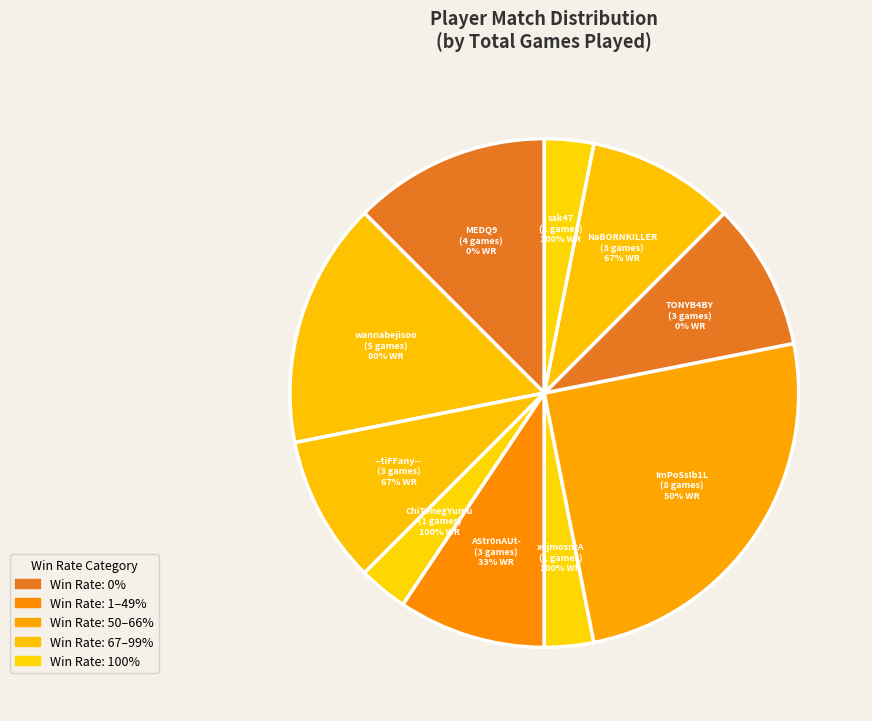

How much of the chart is everything except ImPoSsIb1L?

75.0%